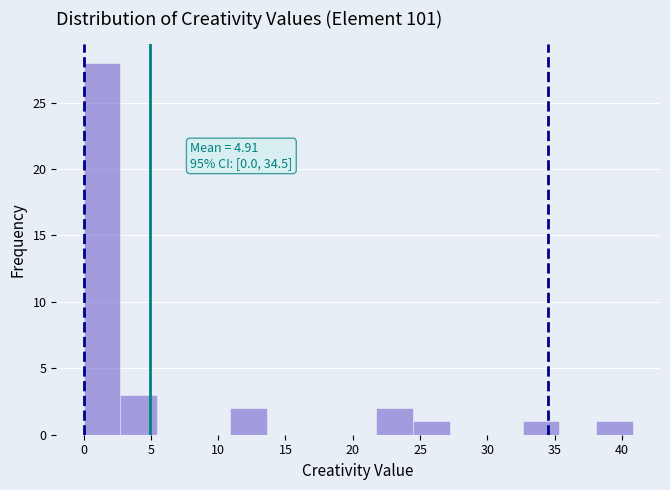

Over which range of the x-axis is the bar tallest?

0.0 to 2.5